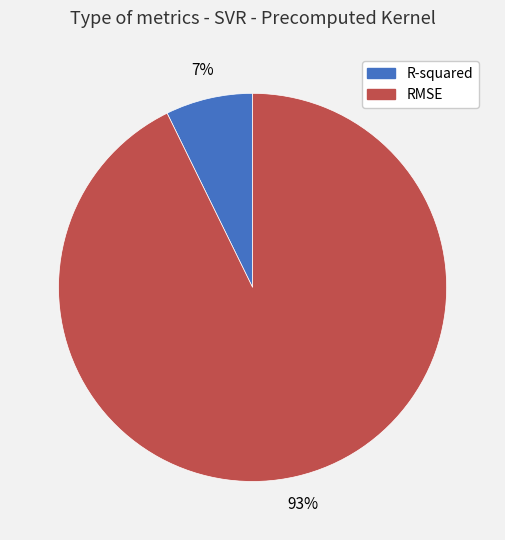

To the nearest percent, what is the average slice percentage?

50%